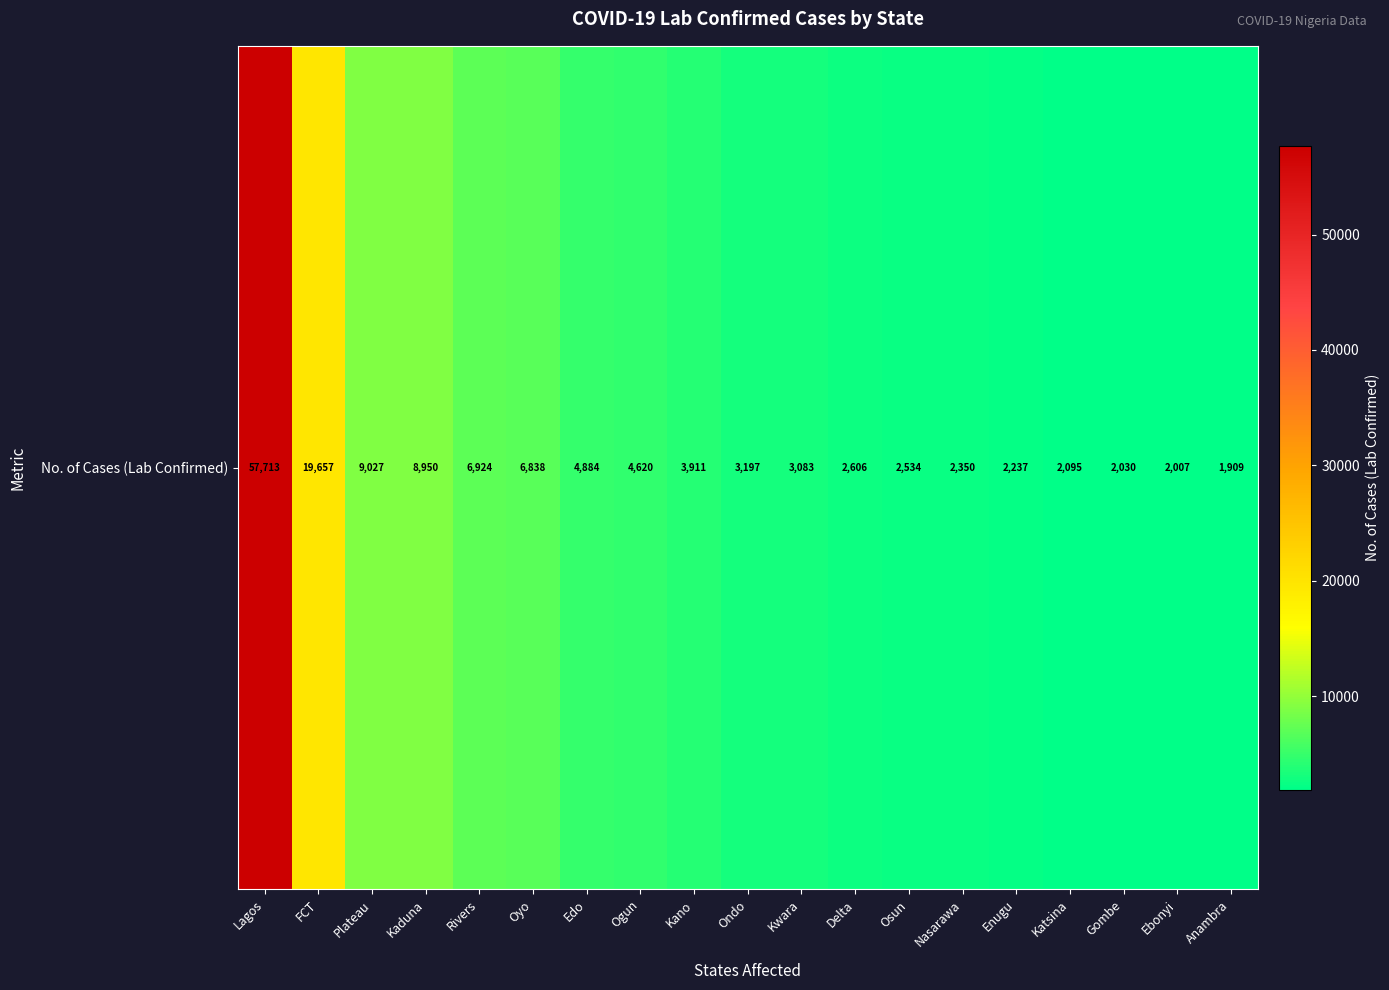

Reading right to left, extract all data points from this chart.

1909	2007	2030	2095	2237	2350	2534	2606	3083	3197	3911	4620	4884	6838	6924	8950	9027	19657	57713